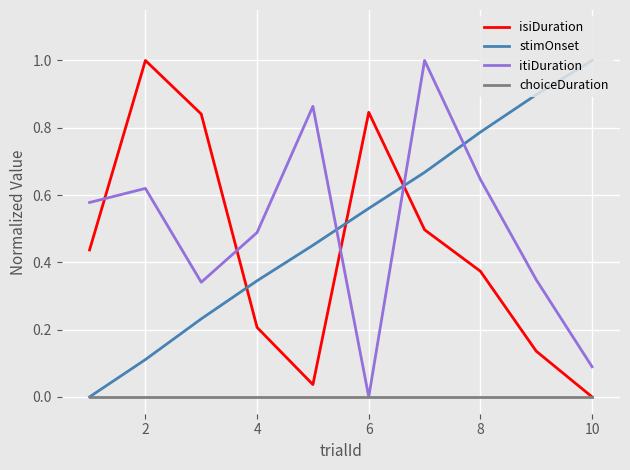

Is this an area chart (filled region under the line)?

No